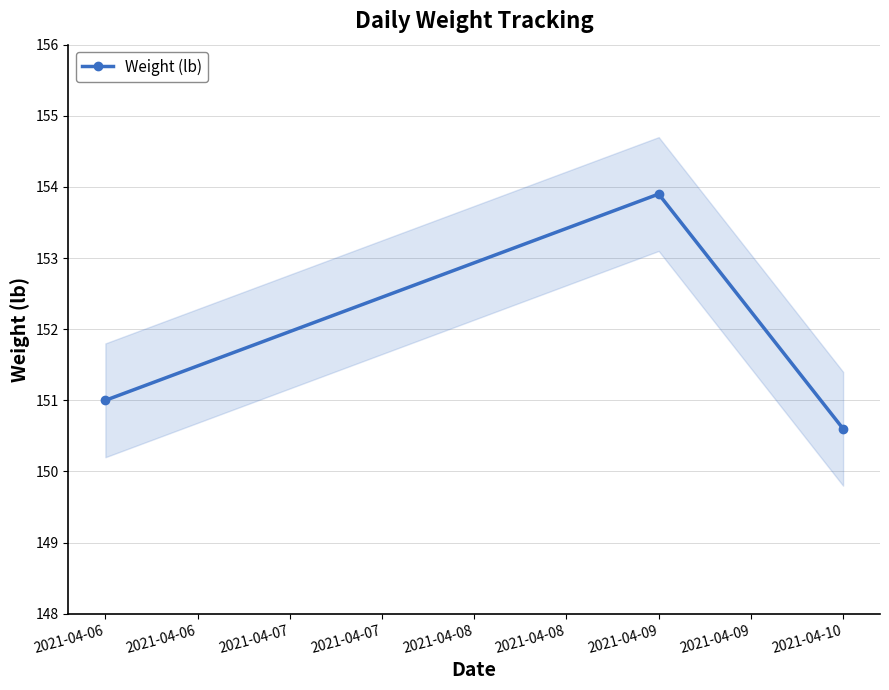

Is it true that Weight (lb) equals 153.9 at 2021-04-09?

True